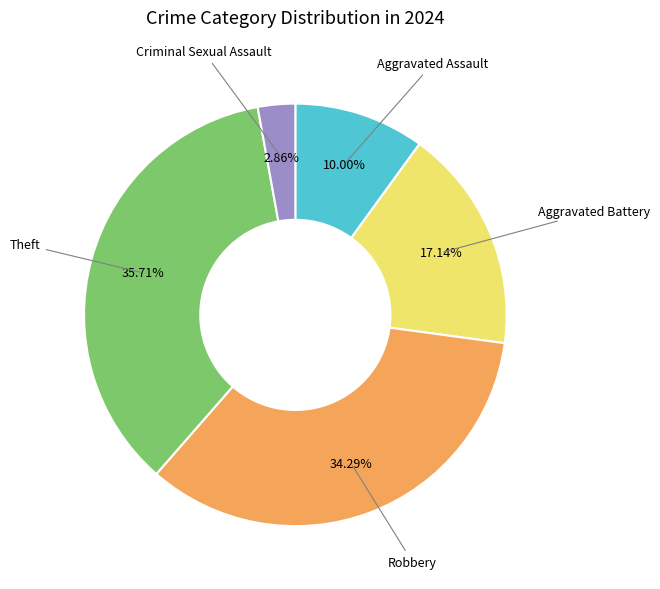

Is there any slice that represents more than half of the pie?

No